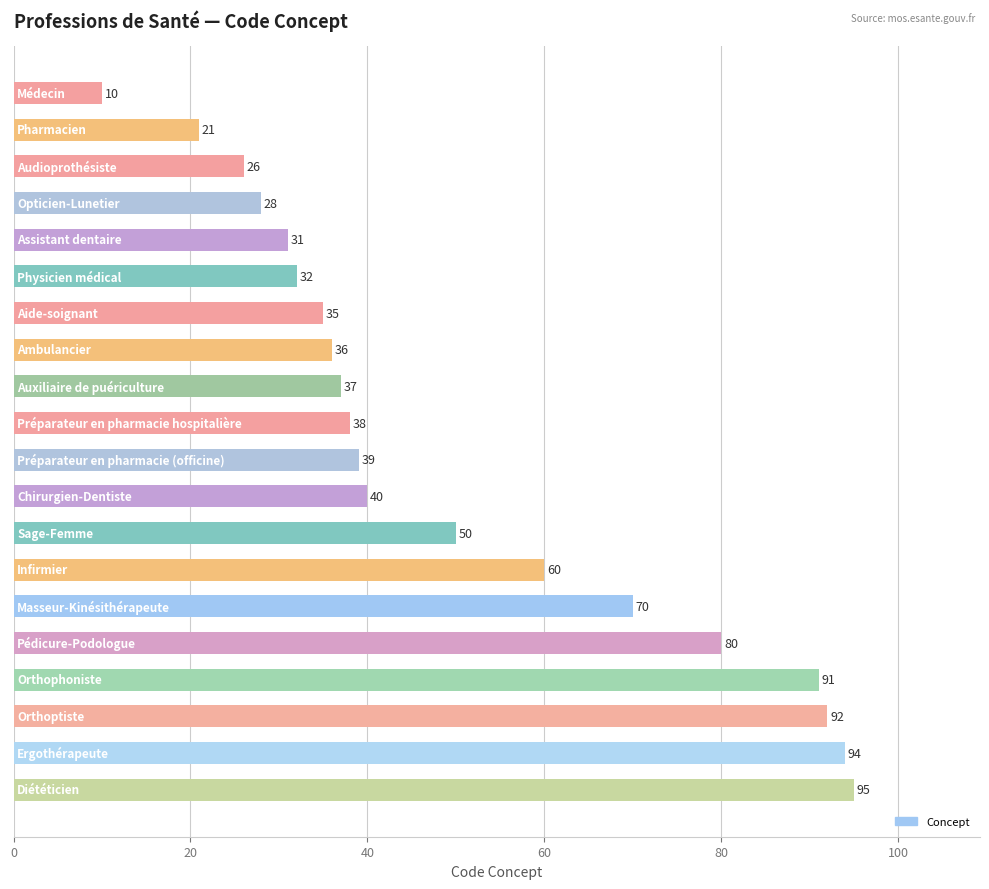

What is the value of the 16th bar from the top?

80